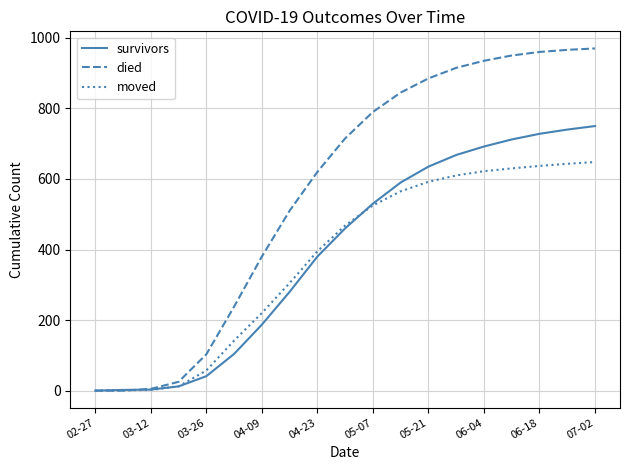

Which series has the largest total across all categories?

died